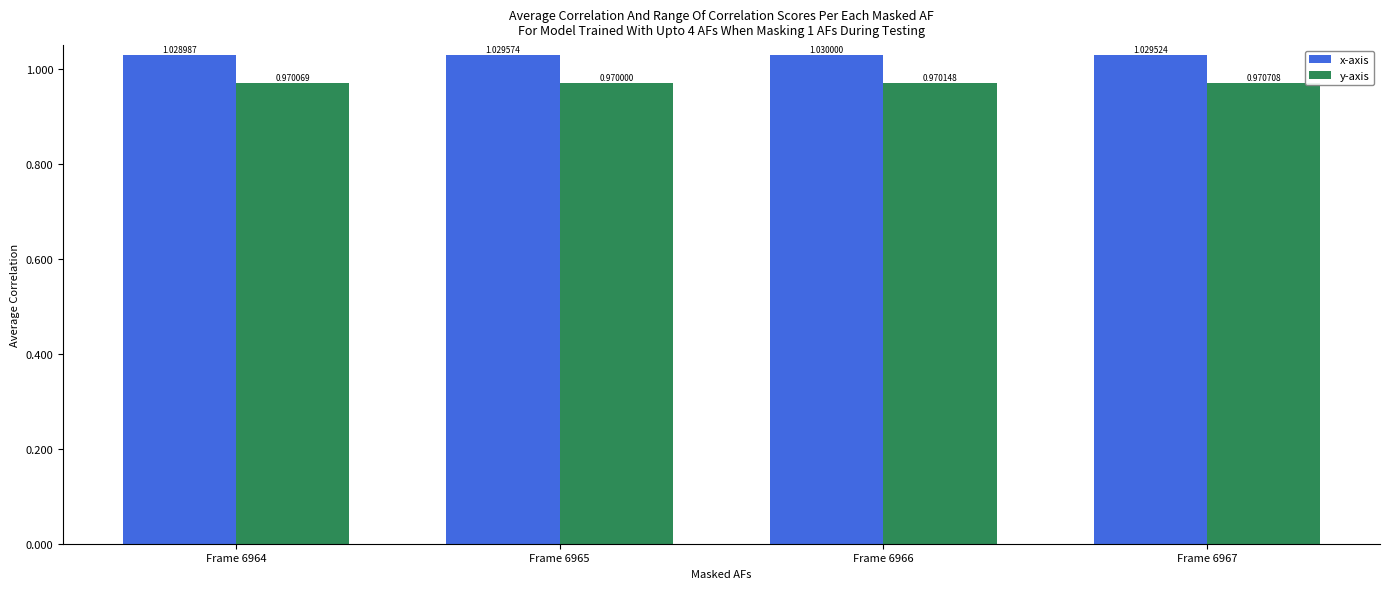

Which series has the largest range (max minus min)?

x-axis